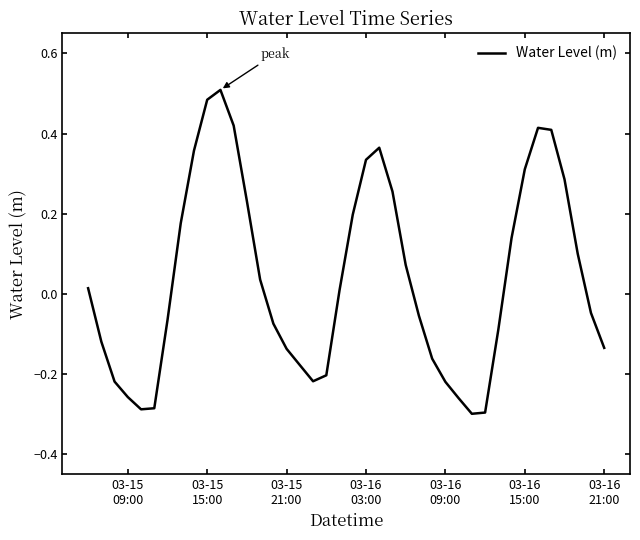

How many lines are shown in the chart?

1